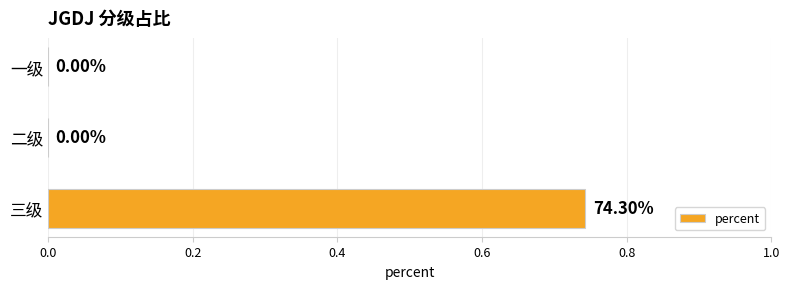

What is the change in value from 一级 to 三级?

+0.7